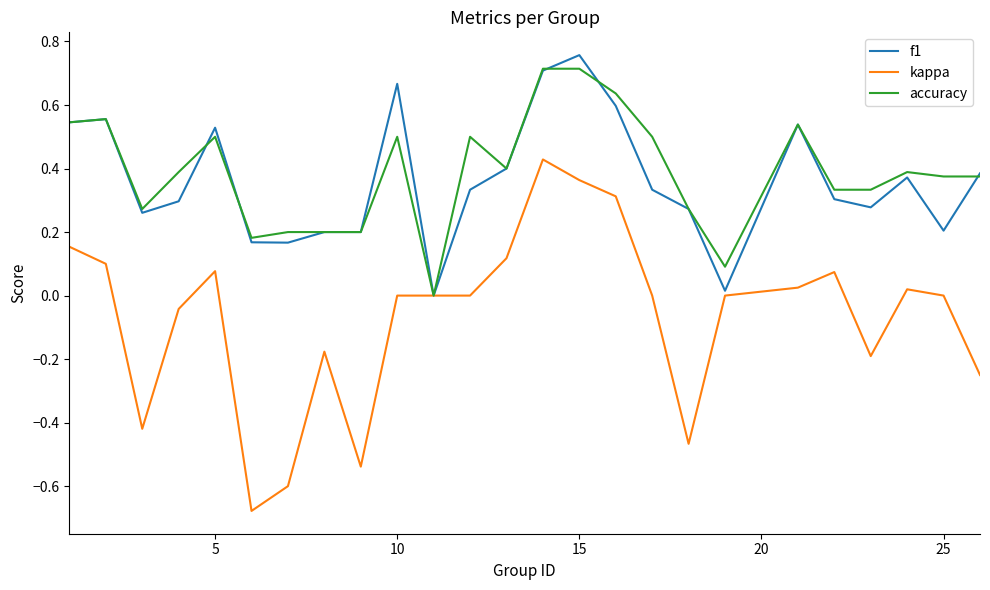

At which category does the chart reach its peak across all series?

15